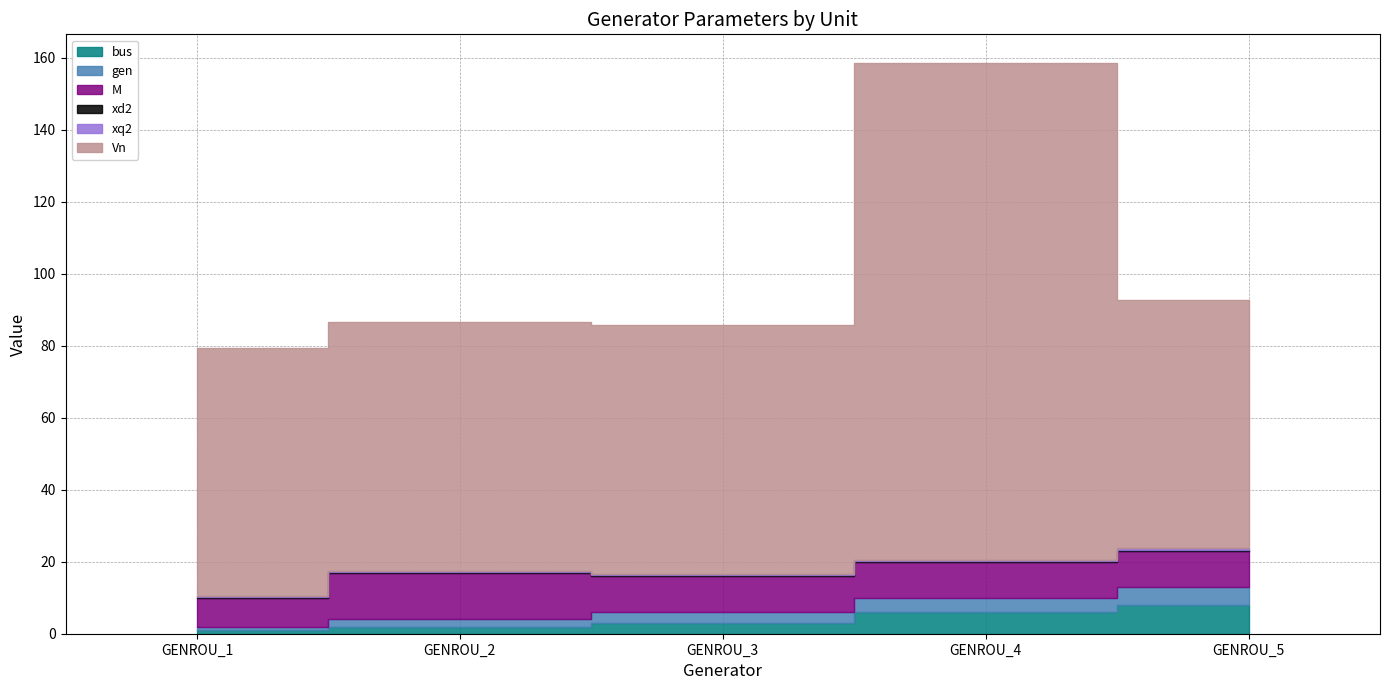

Rank the categories by gen value from lowest to highest.

GENROU_1, GENROU_2, GENROU_3, GENROU_4, GENROU_5